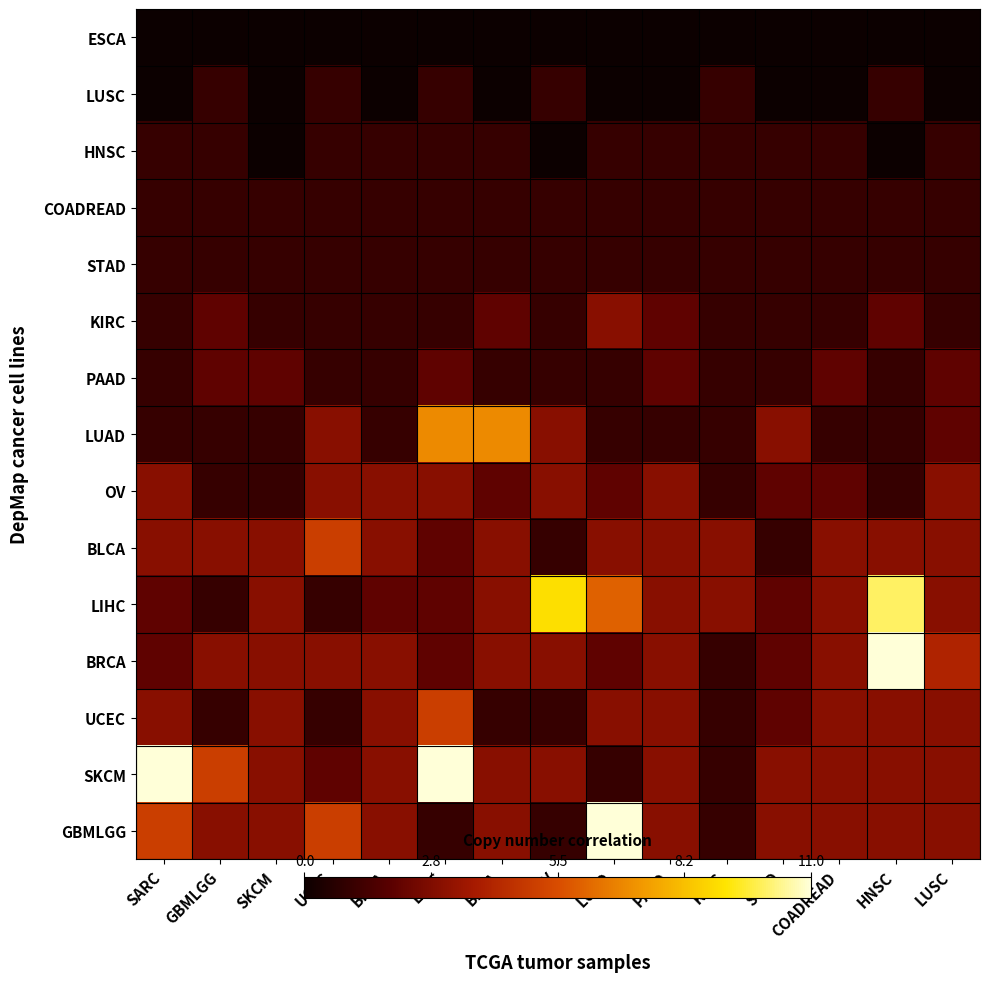

Rank the series by their maximum value, from lowest to highest.

ESCA, LUSC, HNSC, COADREAD, STAD, PAAD, KIRC, OV, BLCA, UCEC, LUAD, LIHC, BRCA, SKCM, GBMLGG